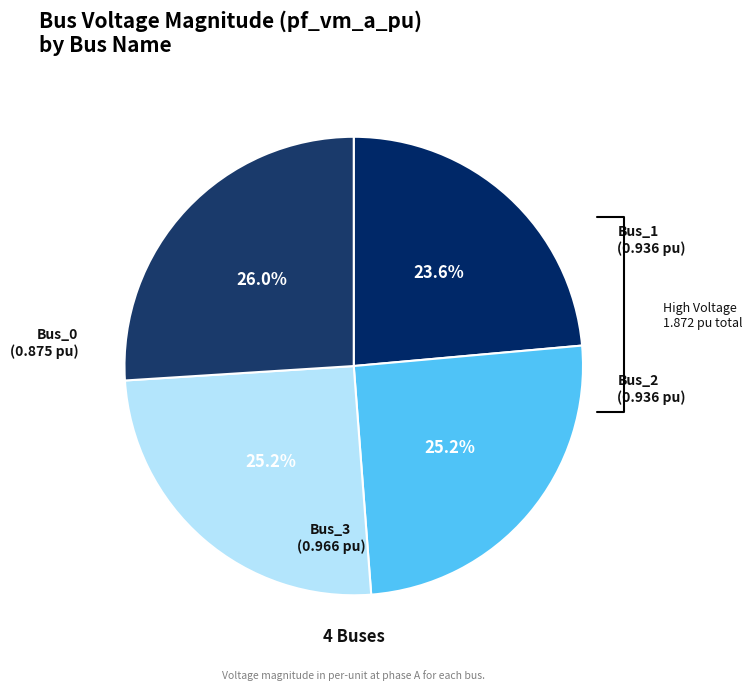

How many segments does this pie chart have?

4